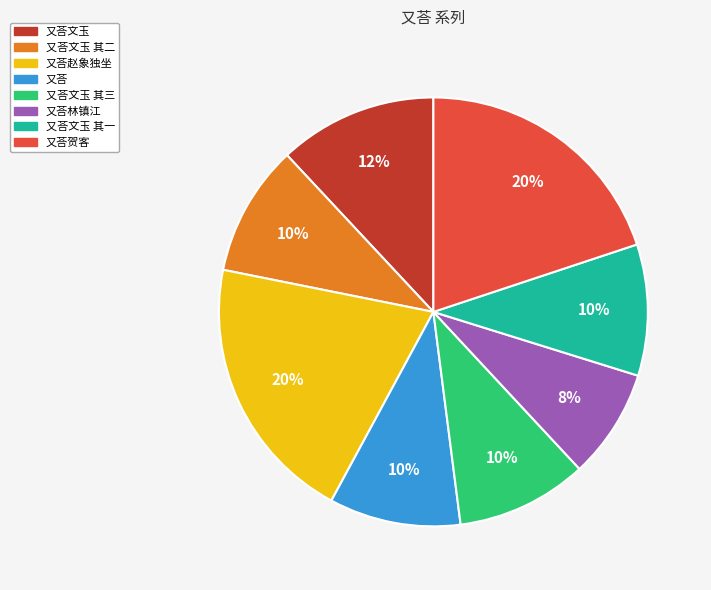

Does any single category account for the majority?

No